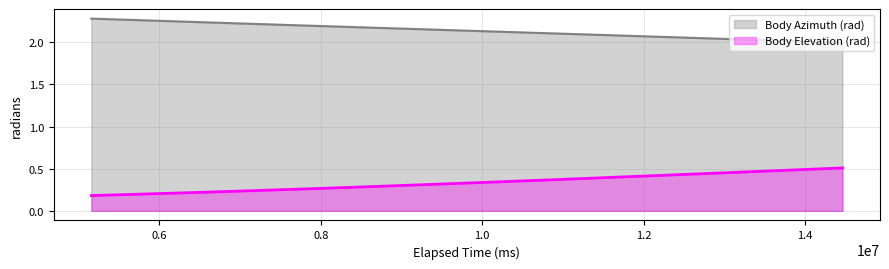

The Body Elevation (rad) series shows 0.5 at 13260000. True or false?

True